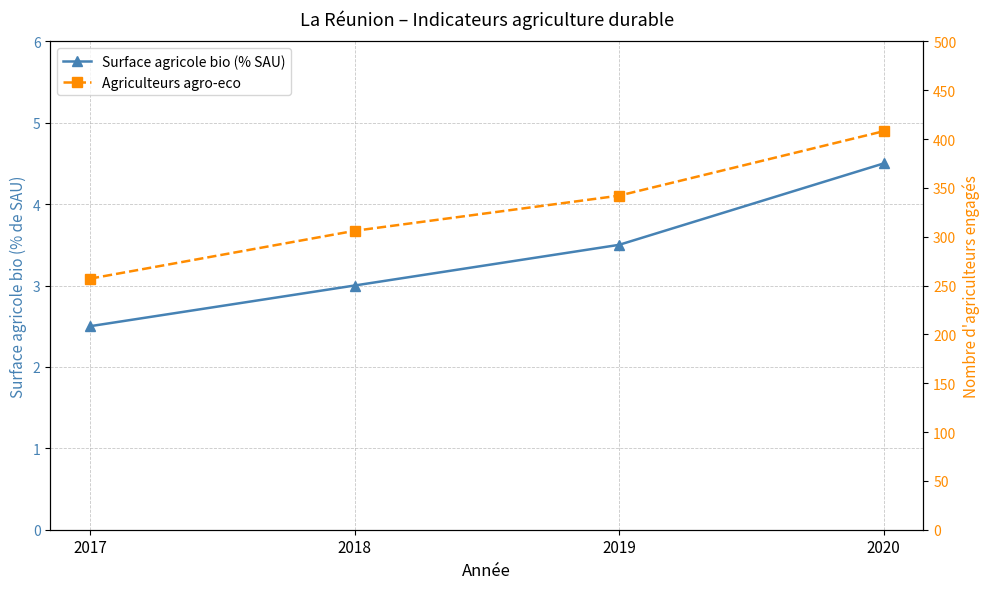

Which series has the widest spread of values?

Agriculteurs agro-eco